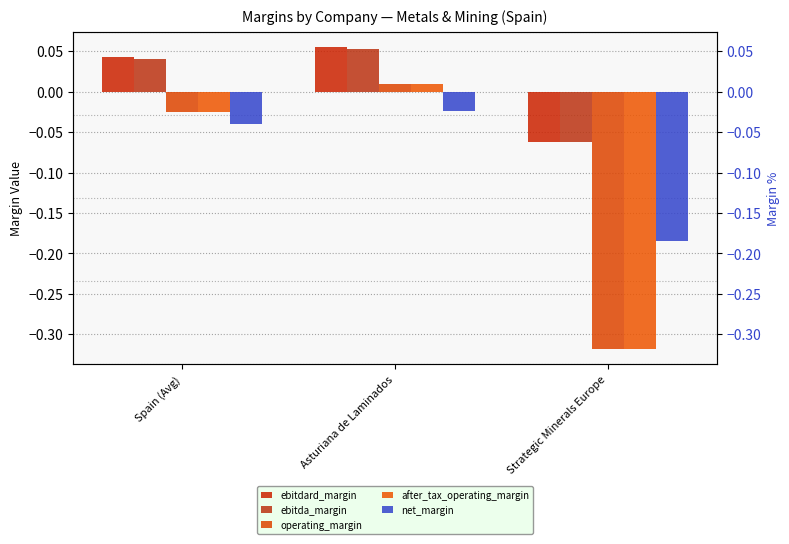

Where does the ebitdard_margin series first go above 0?

Spain (Avg)